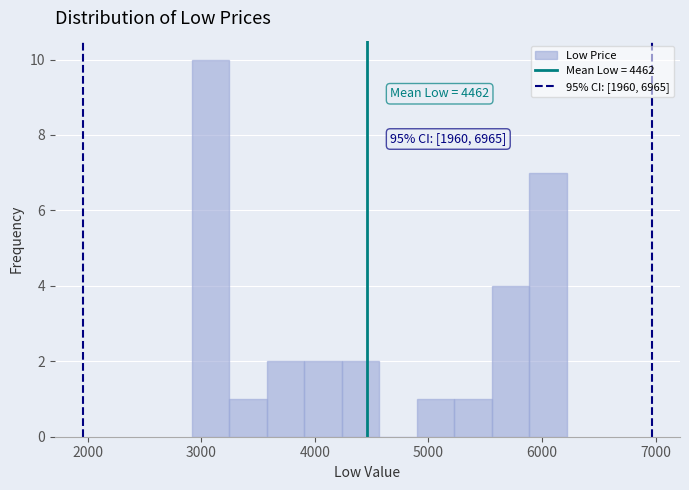

Around what value on the x-axis is the tallest bar? Give the approximate position of its centre, as read against the axis.

3100